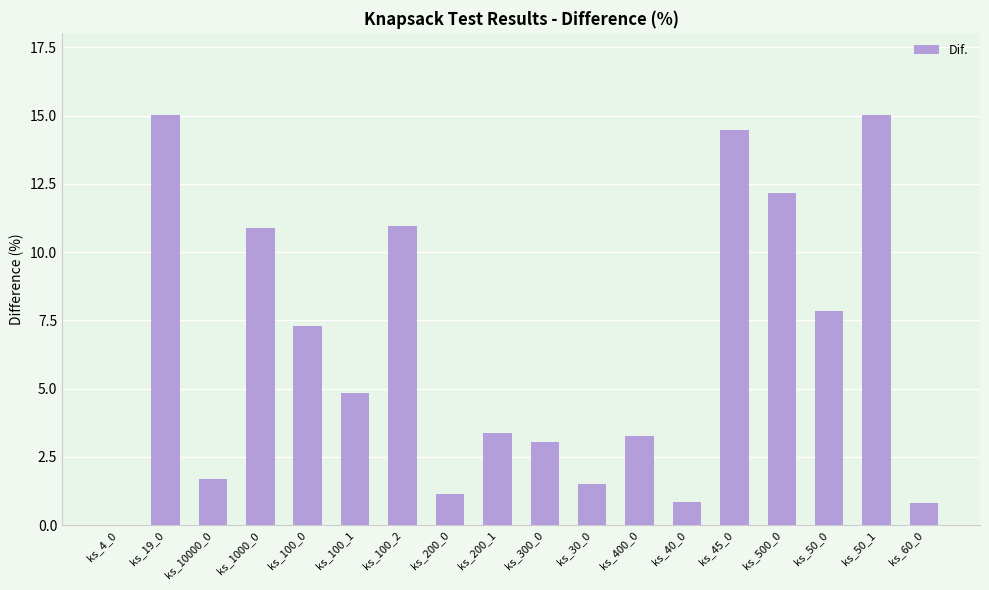

What is the maximum value shown in the chart?

15.0